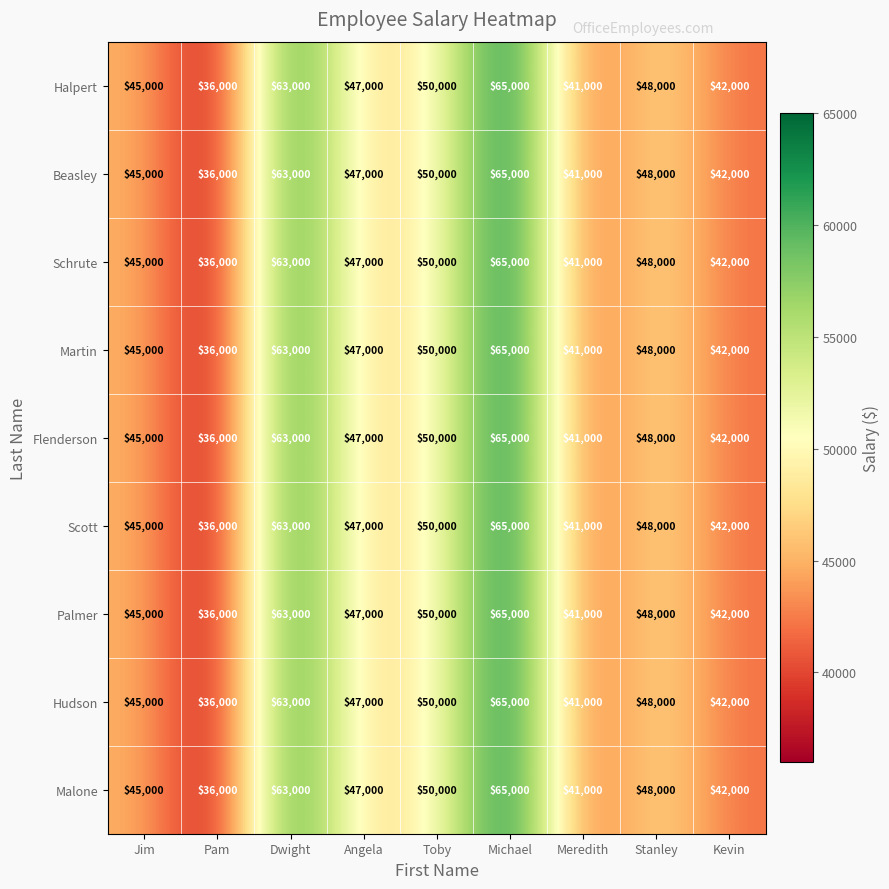

Rank the categories by Malone value from highest to lowest.

Michael, Dwight, Toby, Stanley, Angela, Jim, Kevin, Meredith, Pam